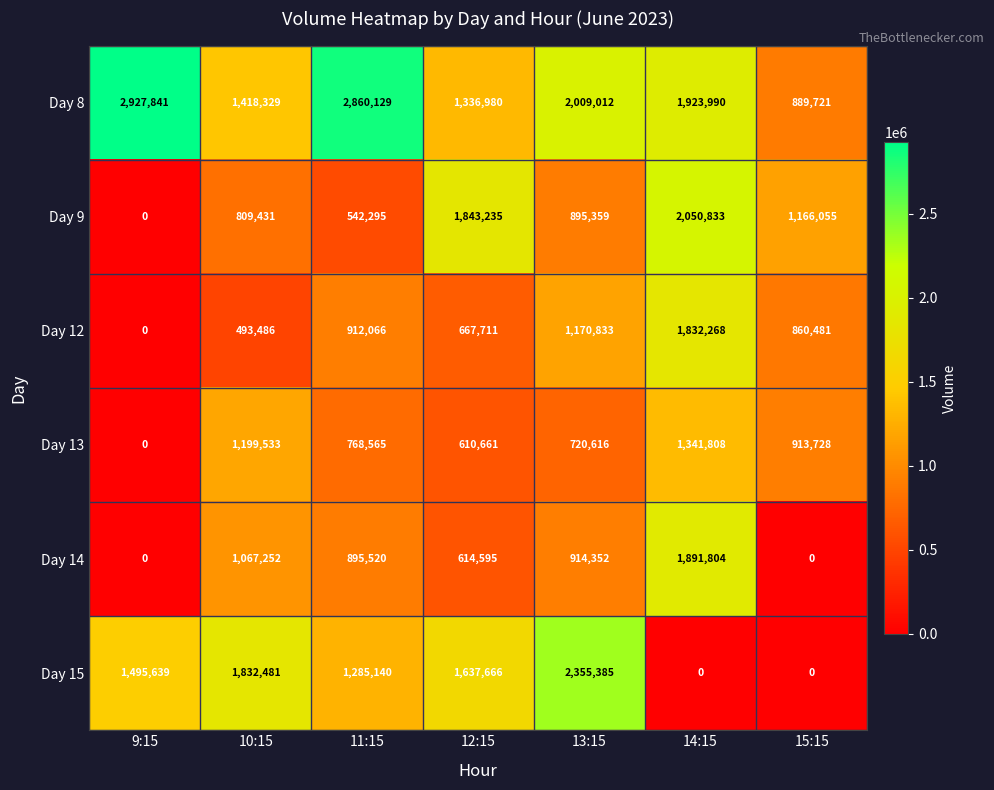

How many data points in Day 12 are less than 860481?

3